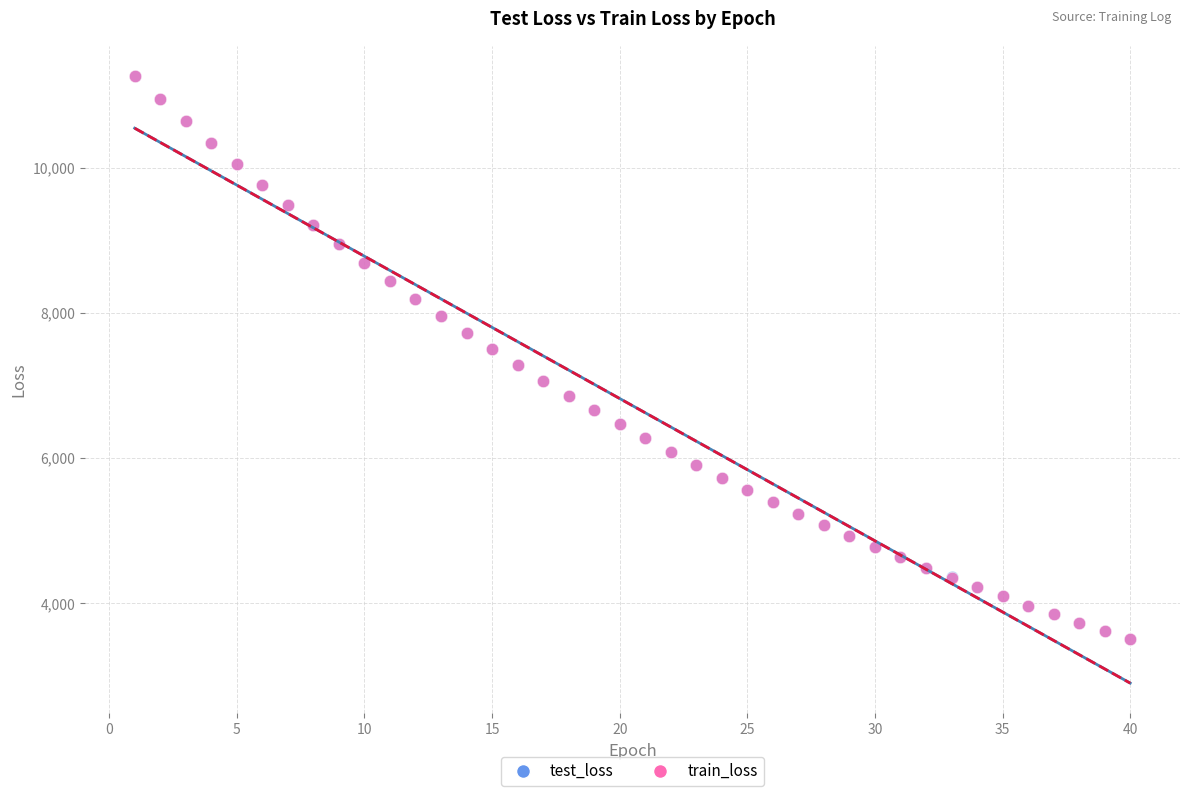

Which series has the widest spread of Y values?

train_loss